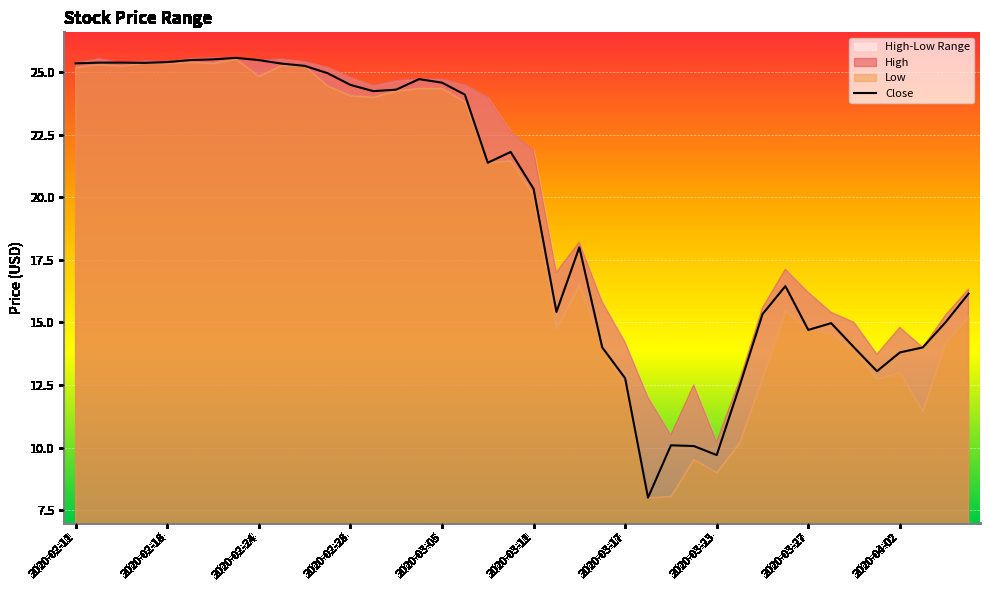

What is the value of the Low point at the 37th from the left?

13.0